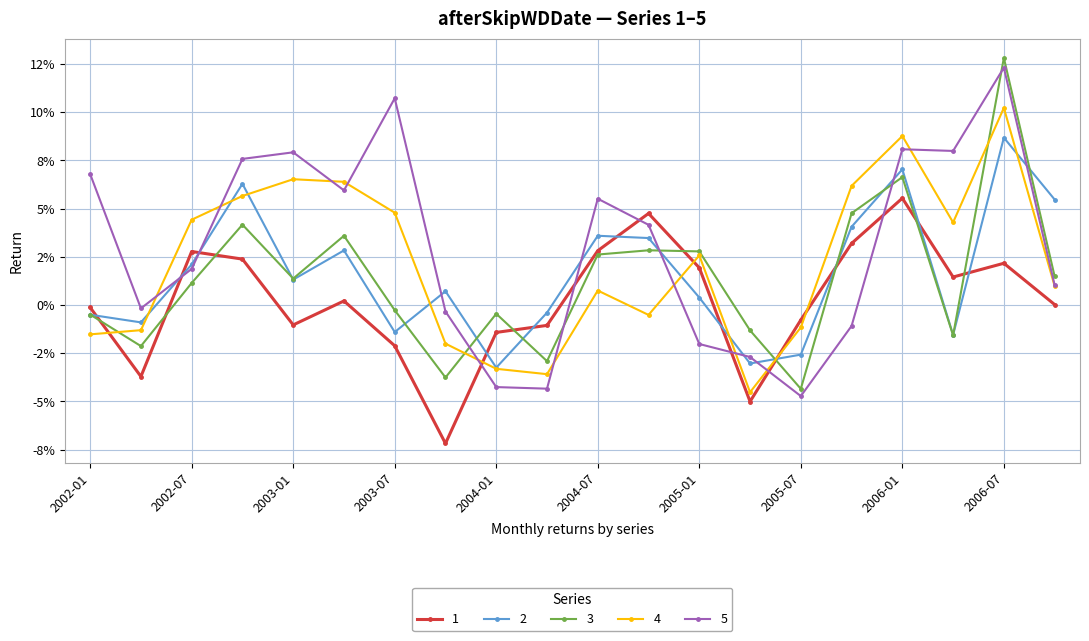

Does the chart have visible grid lines?

Yes